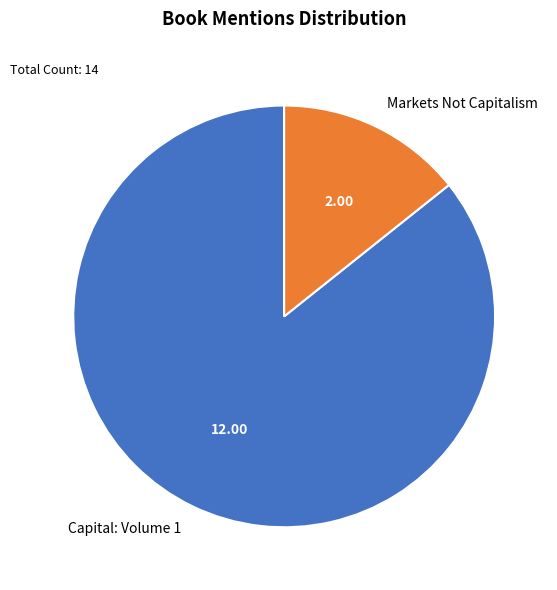

What is the majority slice?

Capital: Volume 1